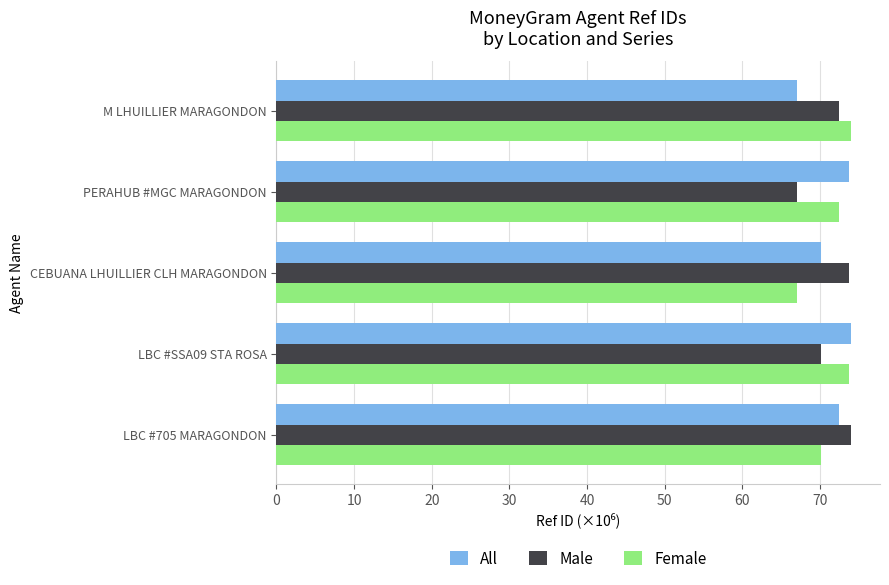

What is the average value of the Female series?

71.5